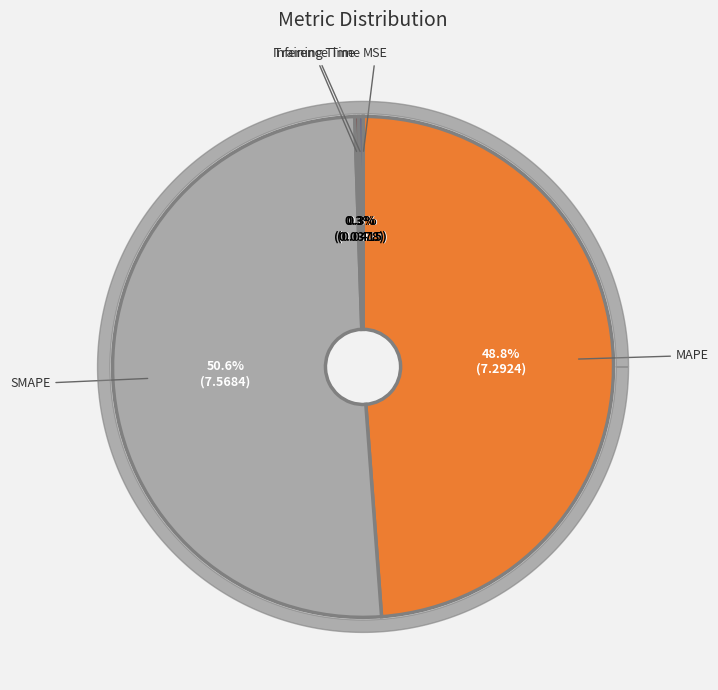

How many segments does this pie chart have?

5